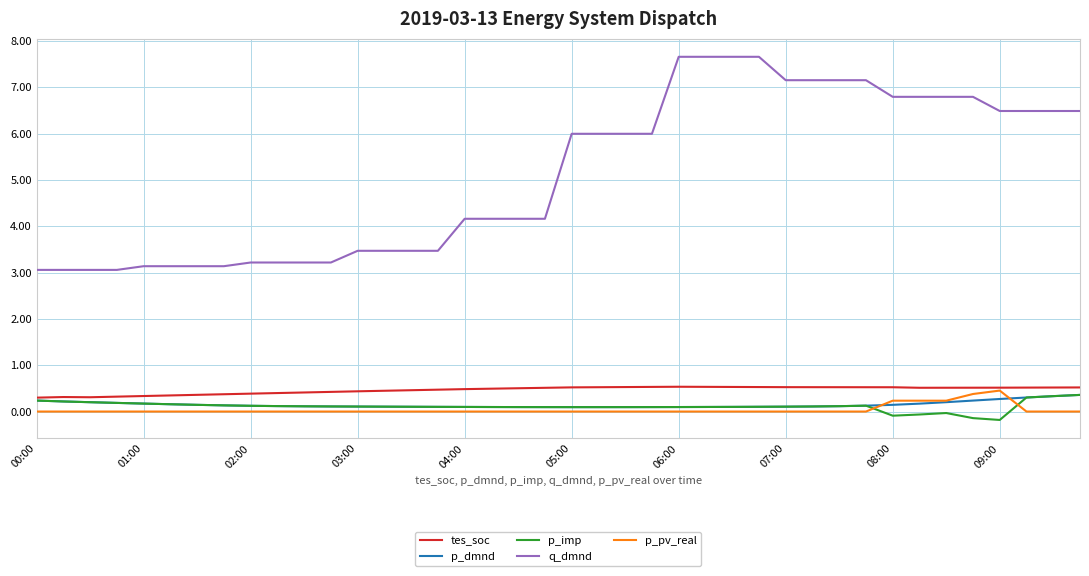

At how many categories does at least one series exceed 5?

20